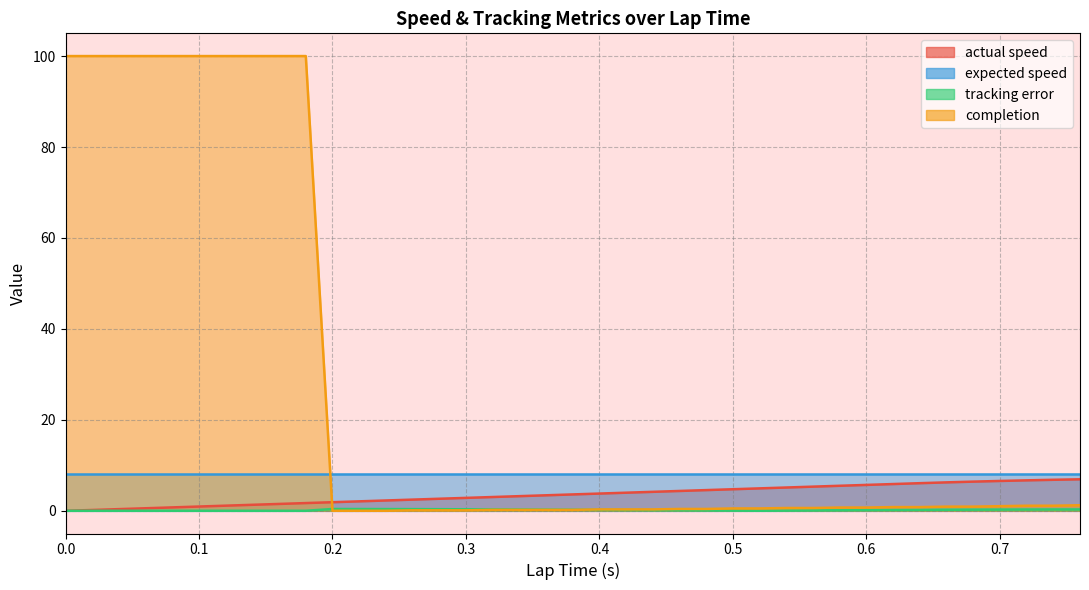

At how many categories does at least one series exceed 41?

10